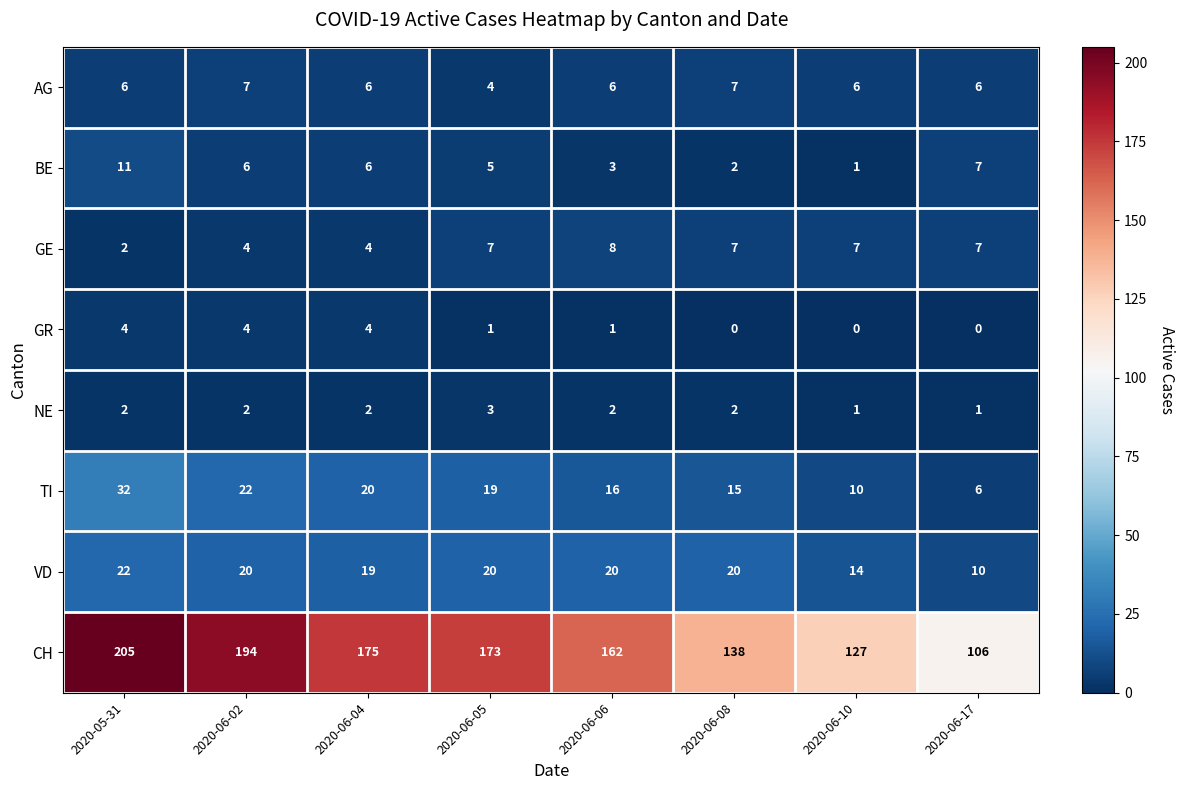

What is the spread (max minus min) of values at 2020-06-08?

138